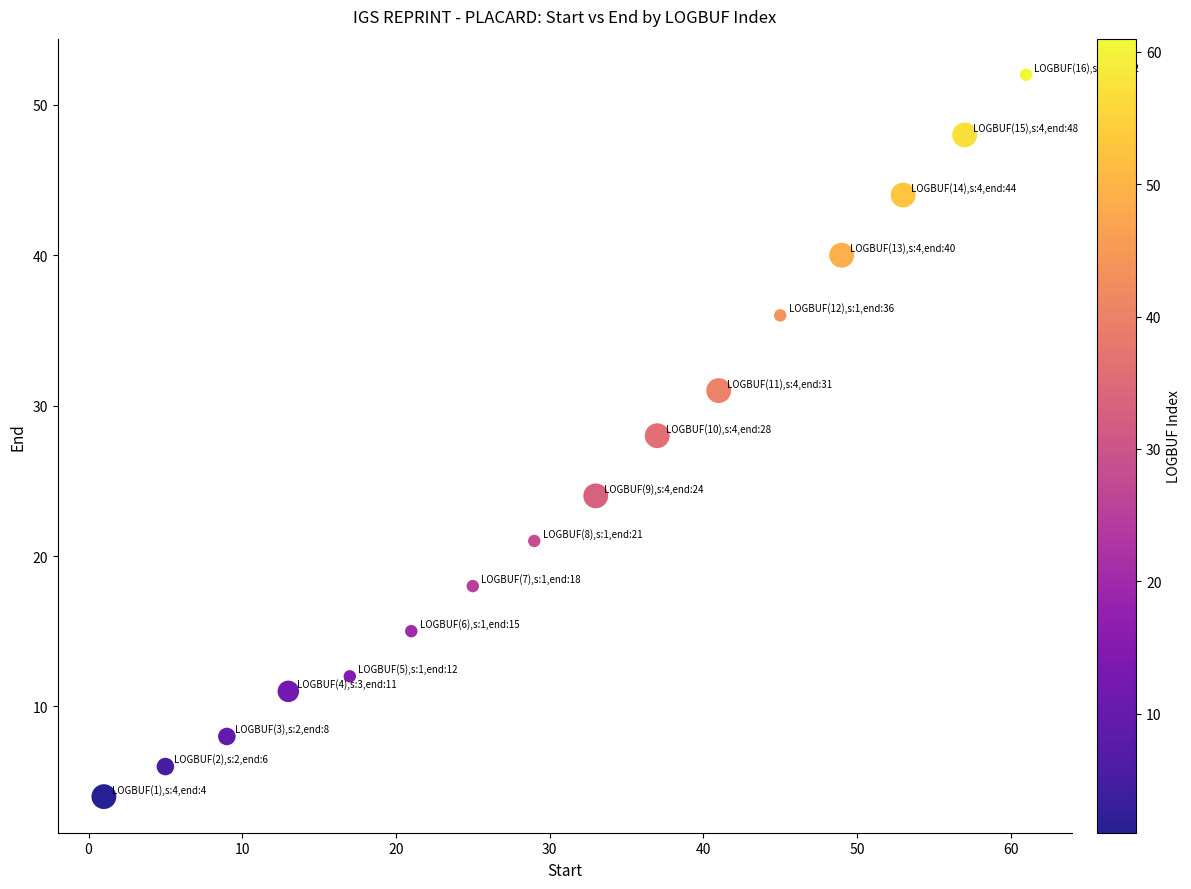

What is the range of X values (max minus min)?

60